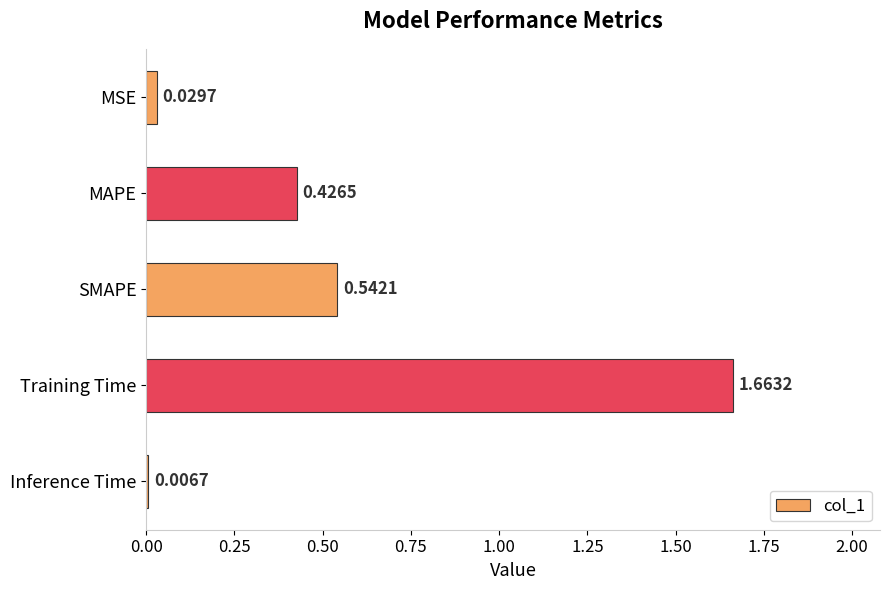

At which category does the chart reach its minimum across all series?

Inference Time